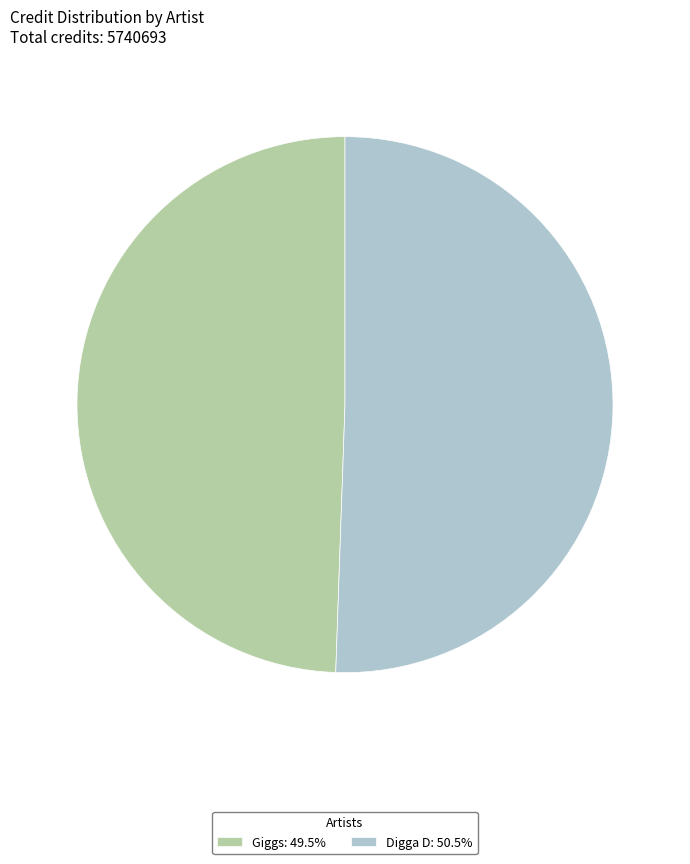

Combined, do Giggs and Digga D account for over 50%?

Yes